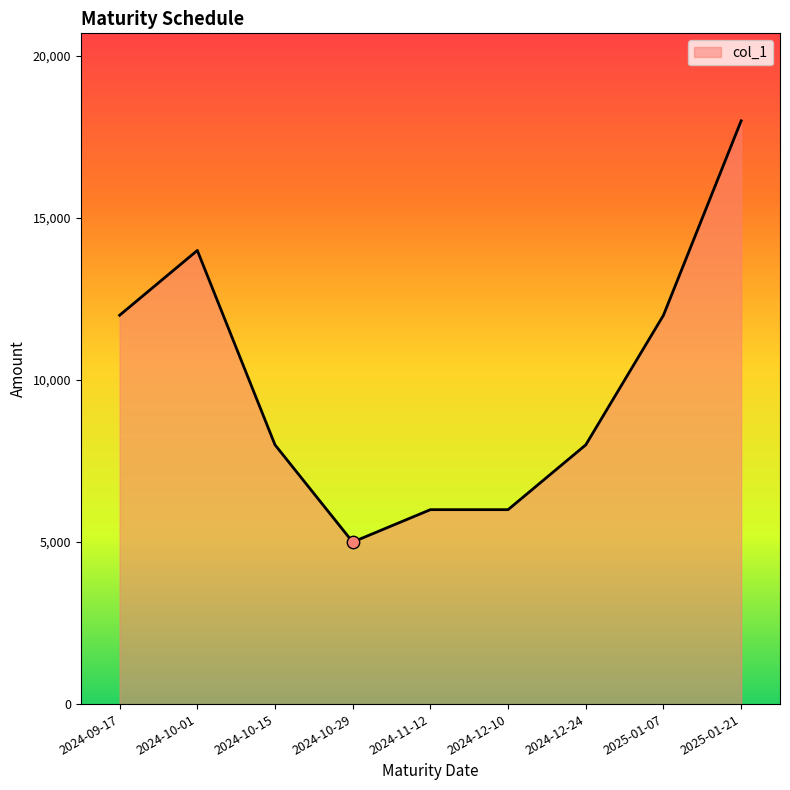

Approximately how many times larger is the value at 2024-12-10 compared to 2025-01-07?

0.5